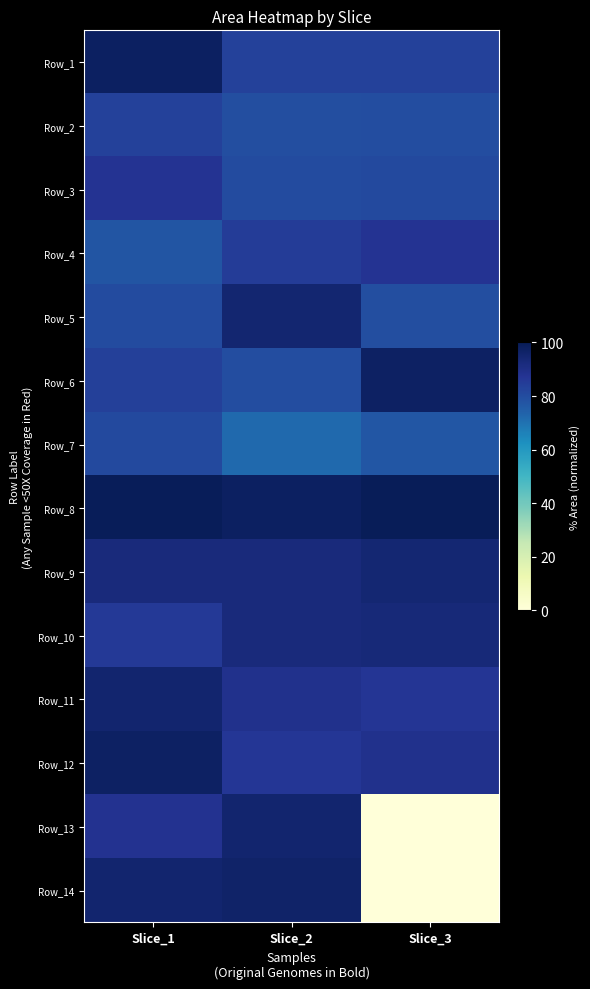

Which has a higher value, Slice_1 or Slice_2?

Slice_1